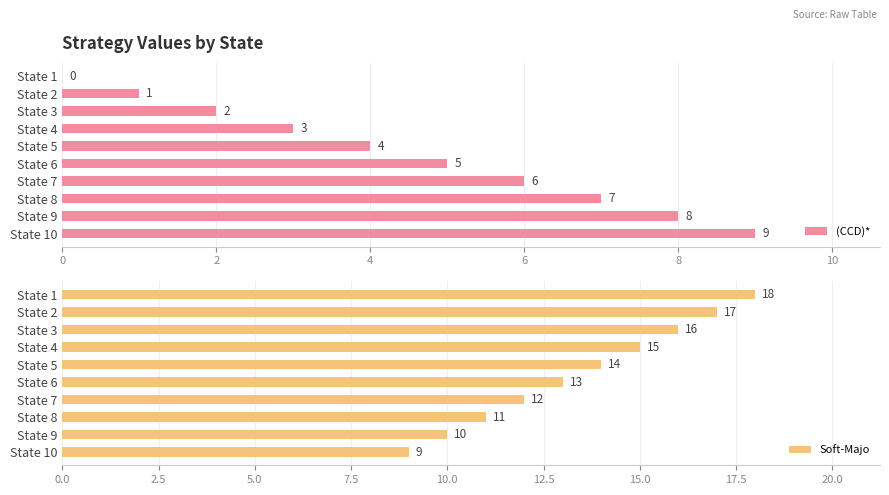

Where is (CCD)* nearest to the value 4?

State 5